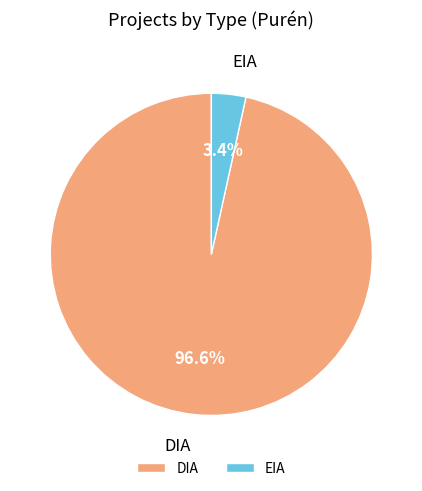

To the nearest percent, what is the difference between the EIA and DIA slice percentages?

93%